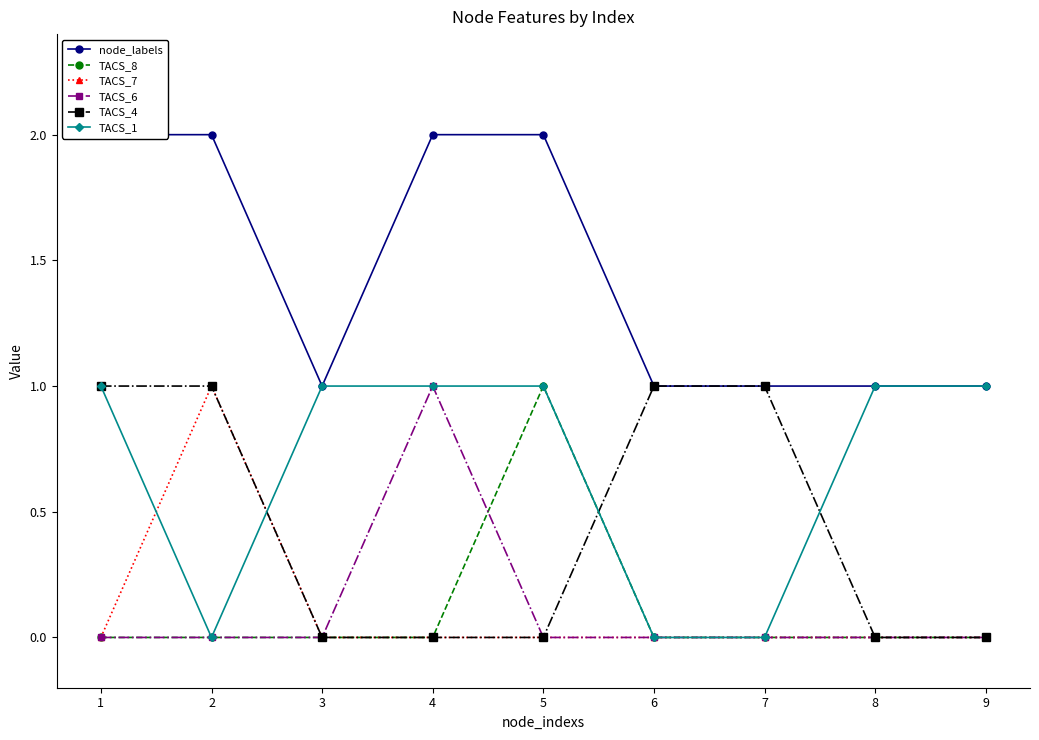

True or false: TACS_4 and node_labels intersect in this chart.

False